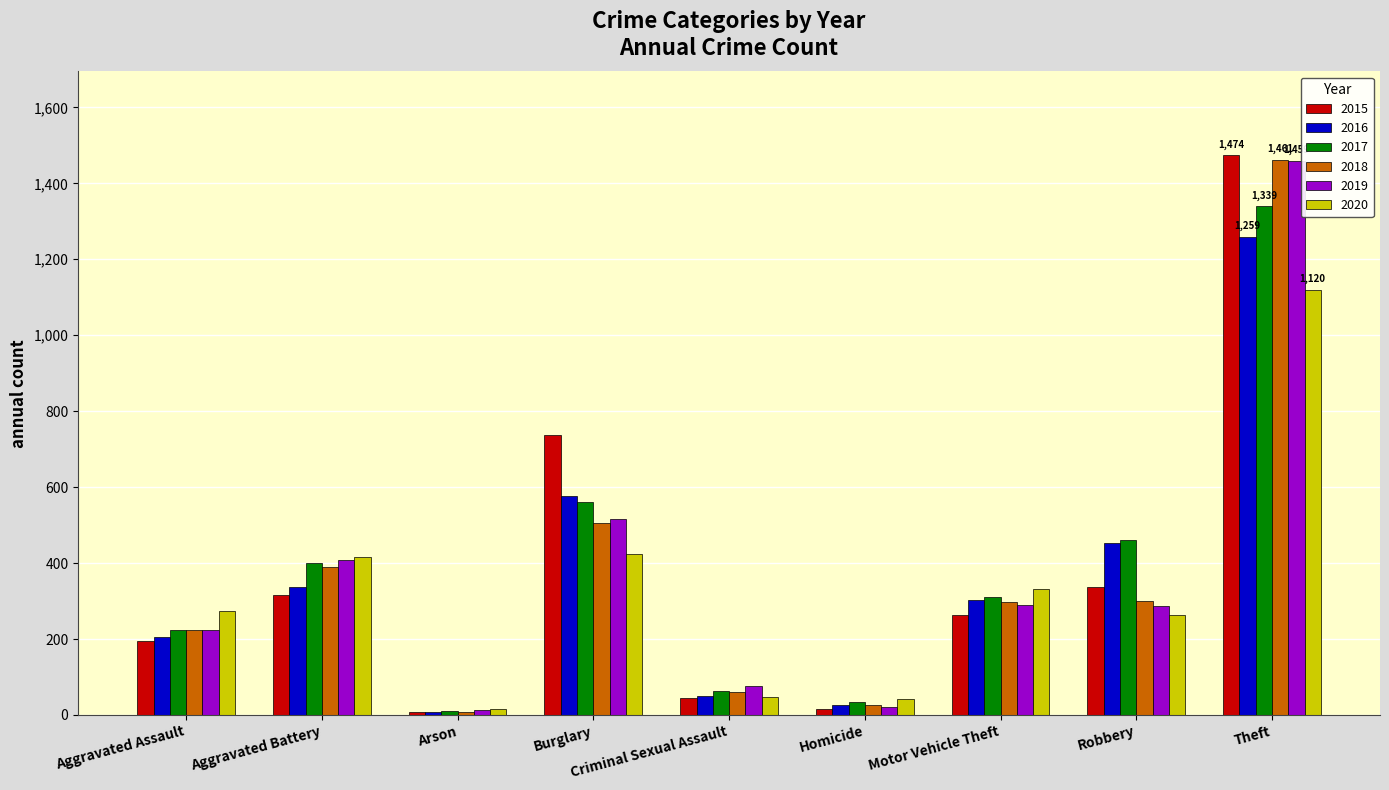

Is the value of 2016 at Burglary greater than the value of 2019 at Aggravated Battery?

Yes